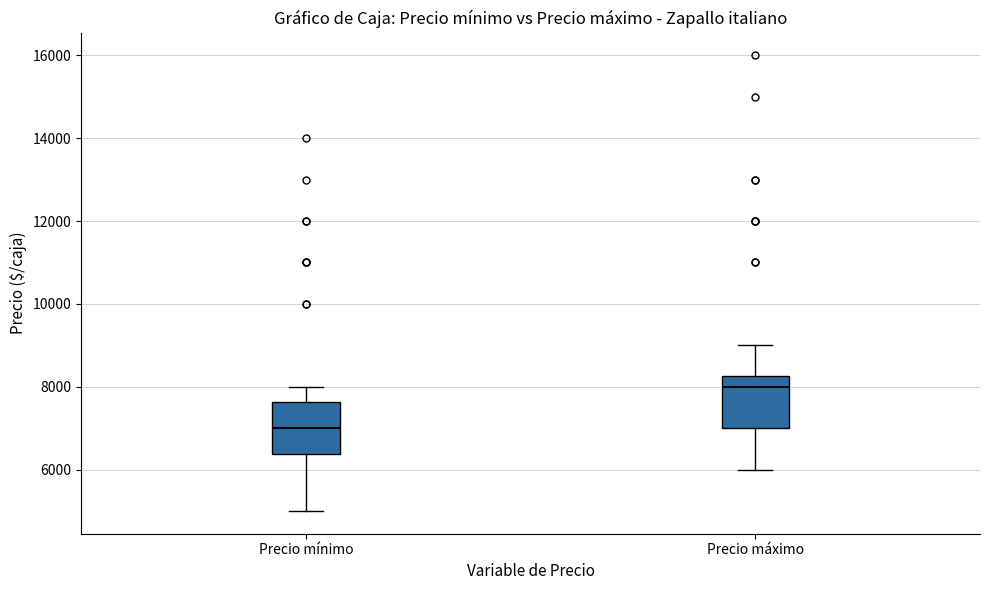

Reading left to right, transcribe this box plot: for each box, give where its median line is, the range the box spans, and where its two whiskers end, as read against the y-axis. The values are not printed on the chart, so give them approximately, as read against the axis.

Precio mínimo: median 7000, box 6400 to 7600, whiskers 5000 to 8000
Precio máximo: median 8000, box 7000 to 8200, whiskers 6000 to 9000